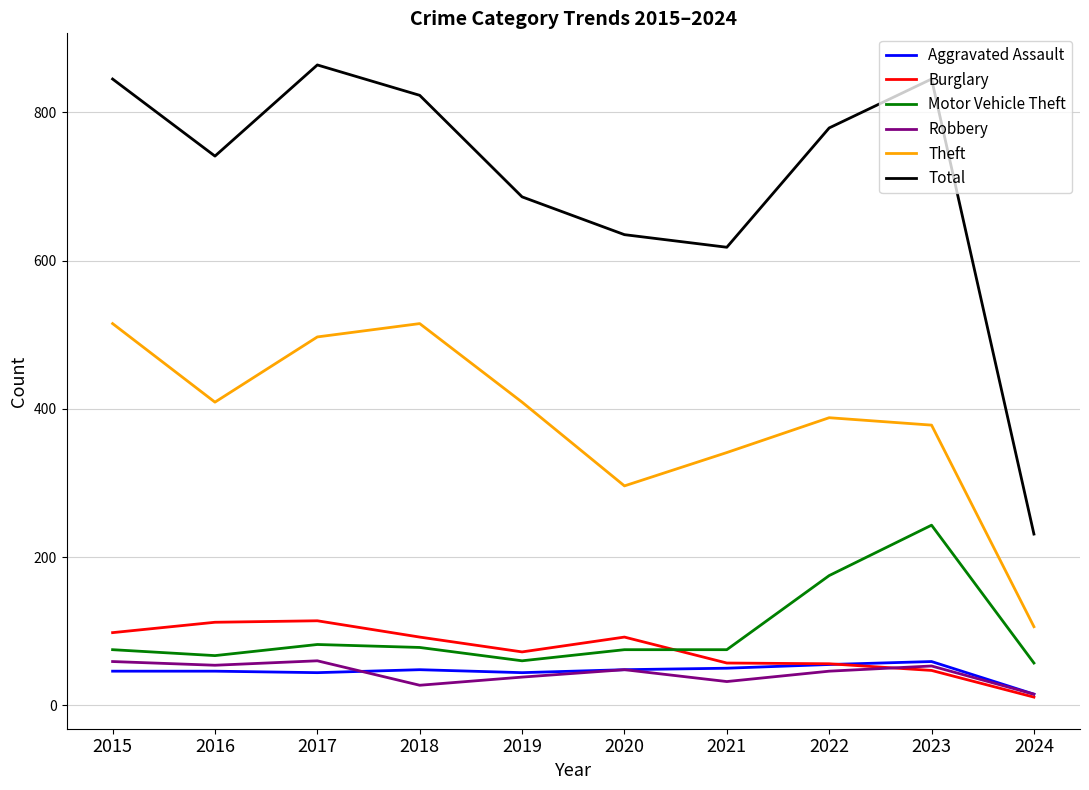

What is the smallest value displayed?

11